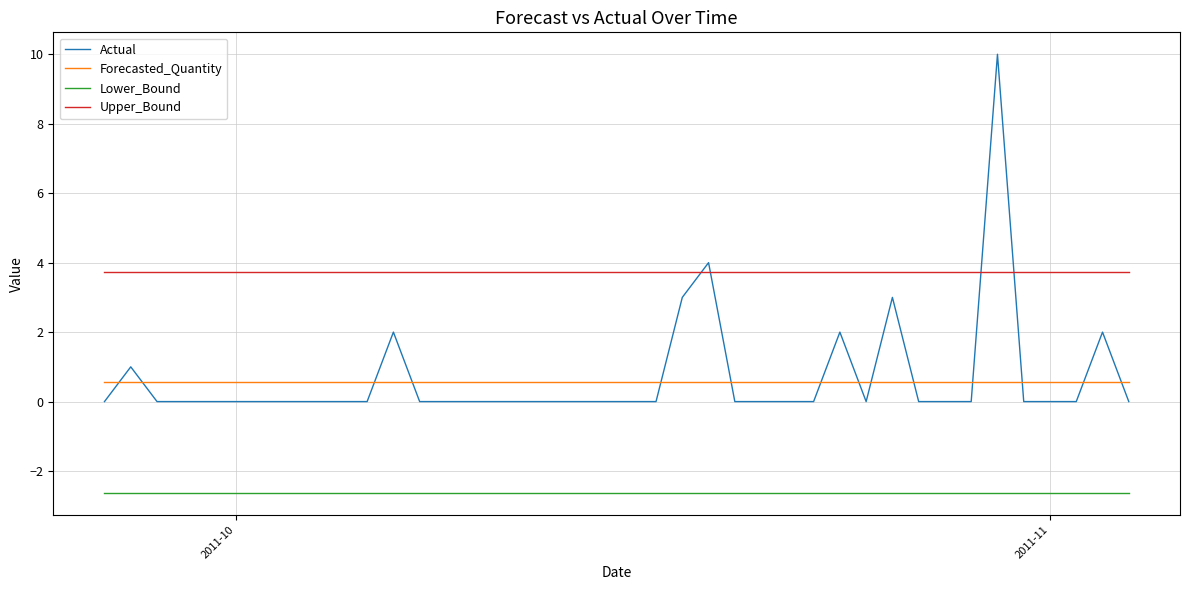

What is the lowest value of the Forecasted_Quantity series?

0.6